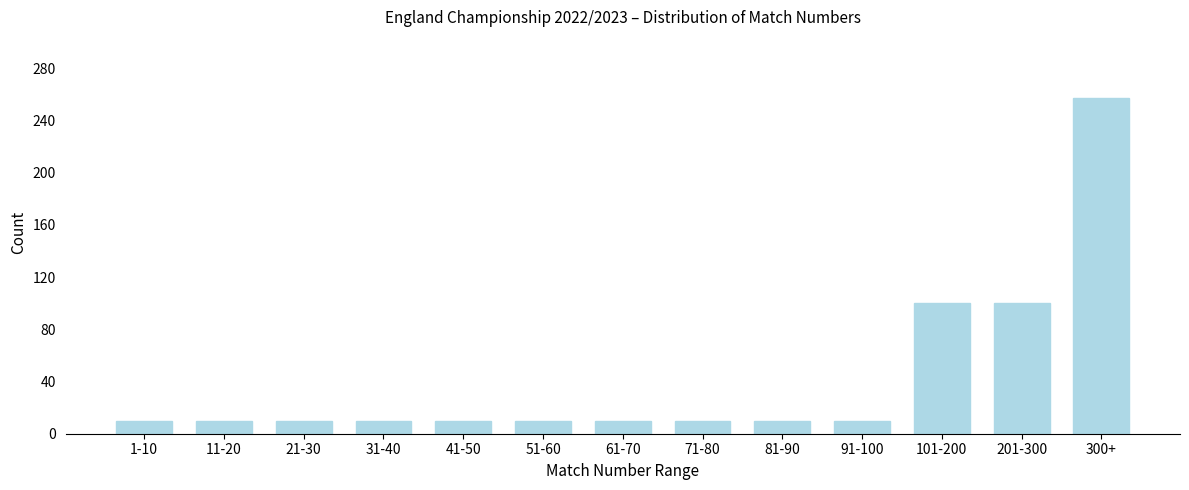

Reading left to right, list all the values displayed in this chart.

10	10	10	10	10	10	10	10	10	10	100	100	257